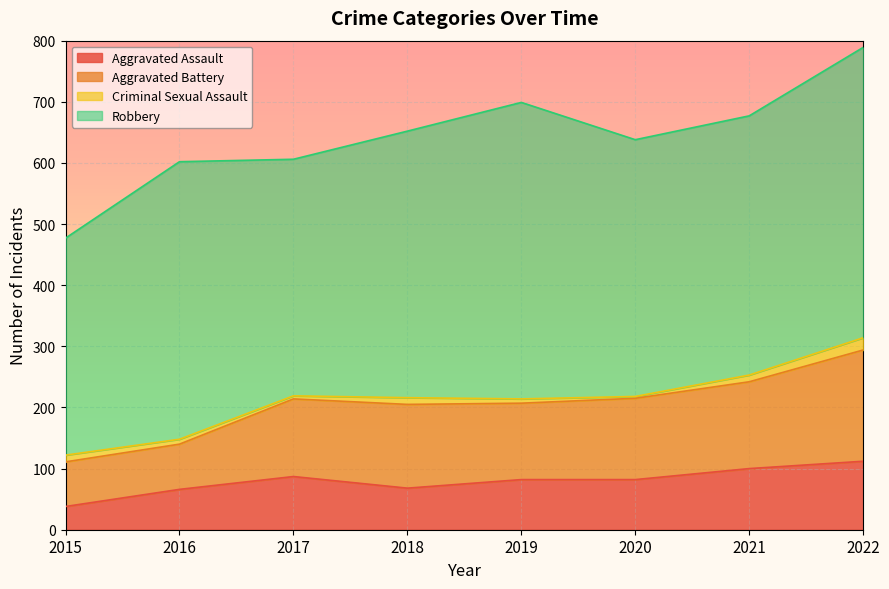

List the labels in order of Aggravated Assault value, smallest first.

2015, 2016, 2018, 2019, 2020, 2017, 2021, 2022